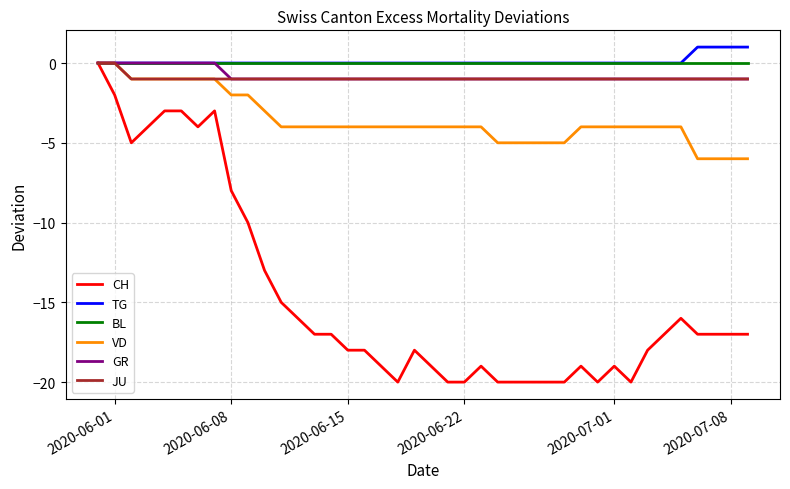

What is the average value of the VD series?

-4